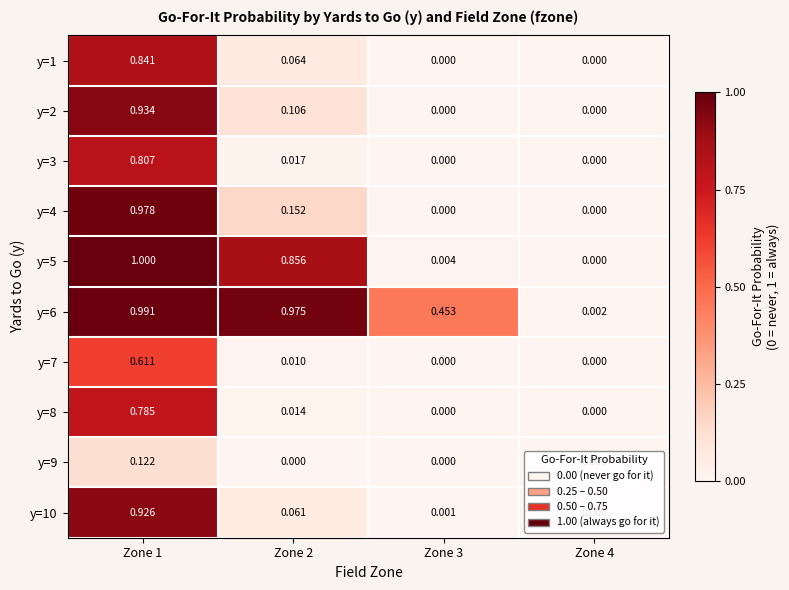

Is the value of y=6 at Zone 2 greater than the value of y=3 at Zone 4?

Yes